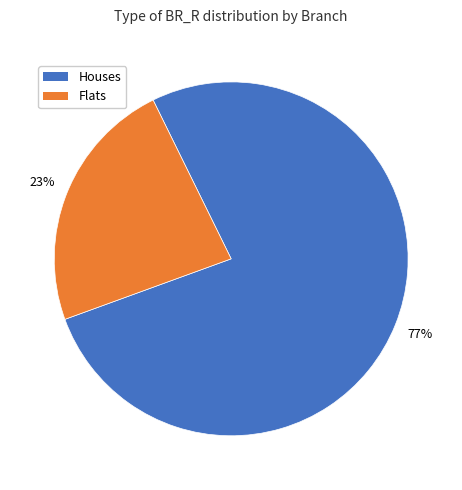

Is there any slice that represents more than half of the pie?

Yes